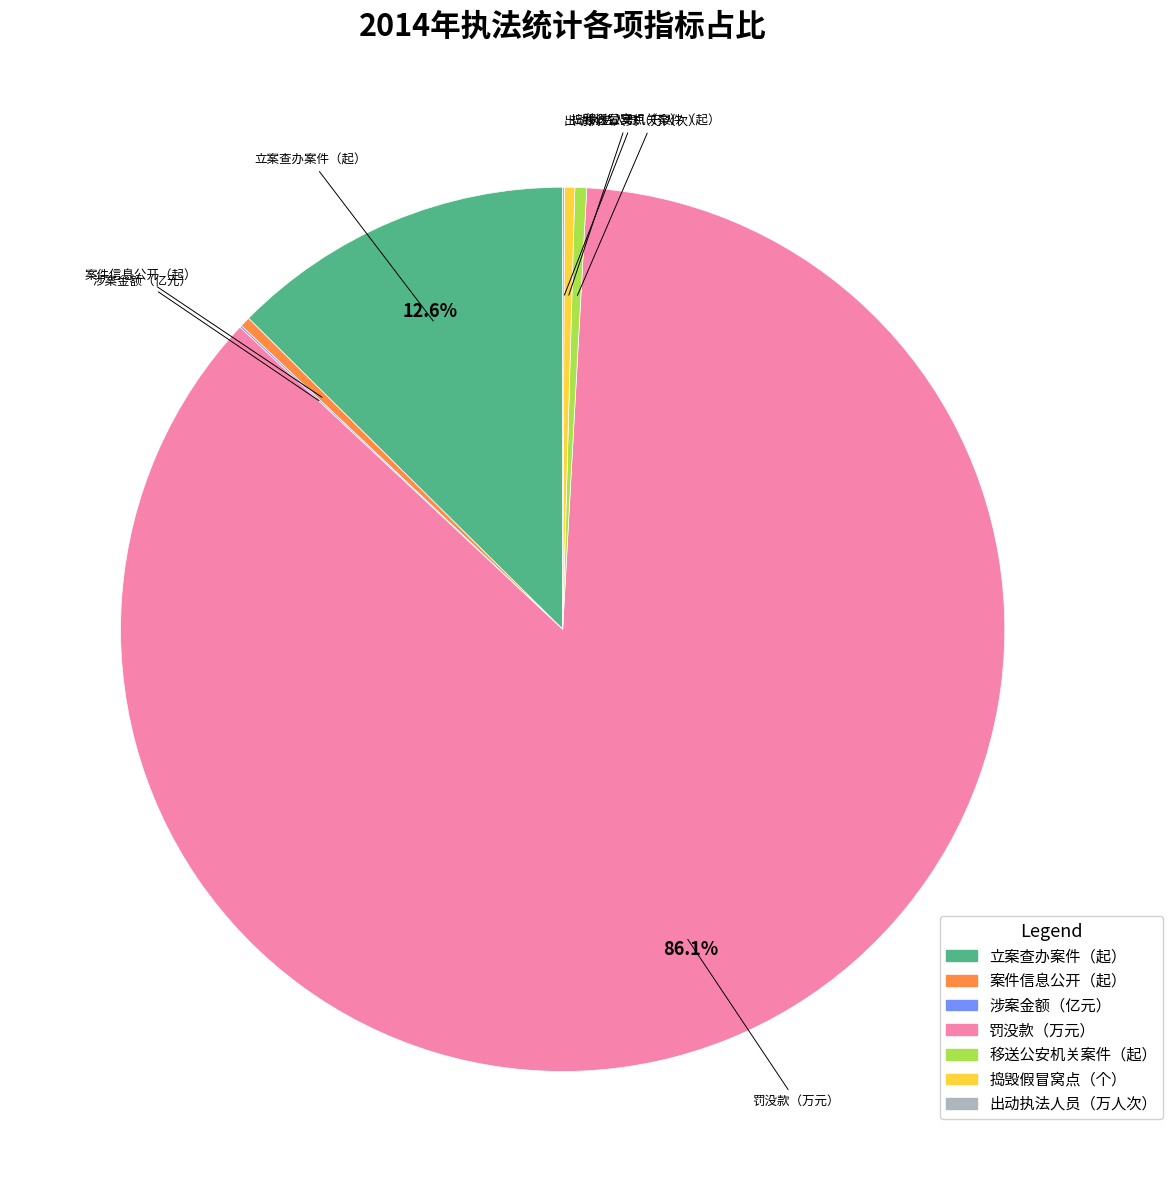

What is the majority slice?

罚没款（万元）